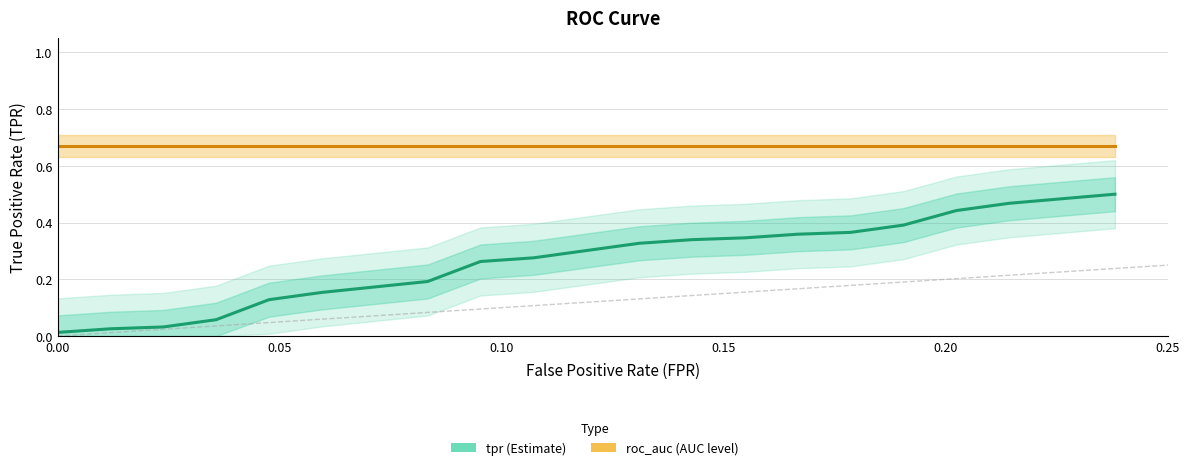

True or false: roc_auc has more than 1 points higher than both neighbors.

False